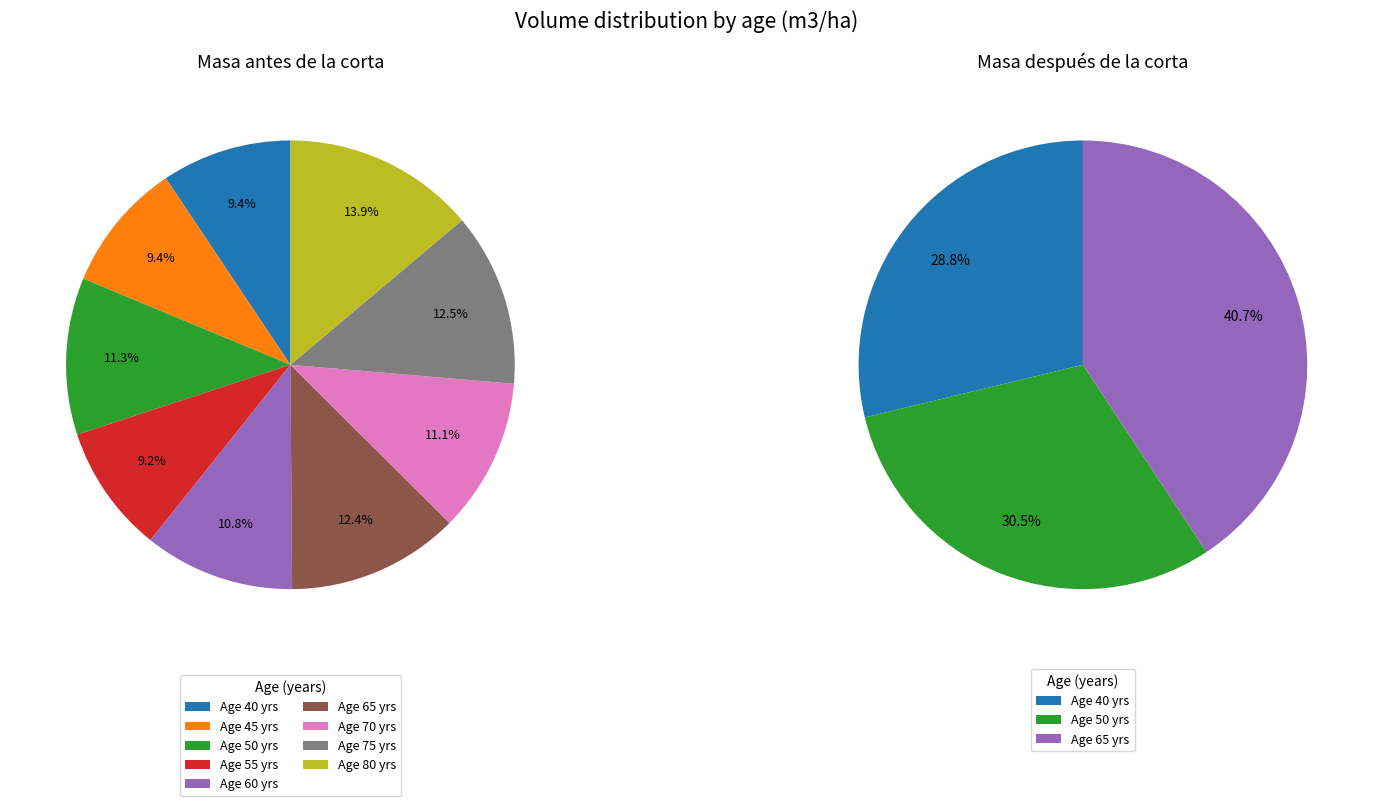

What is the smallest slice in the pie chart?

55